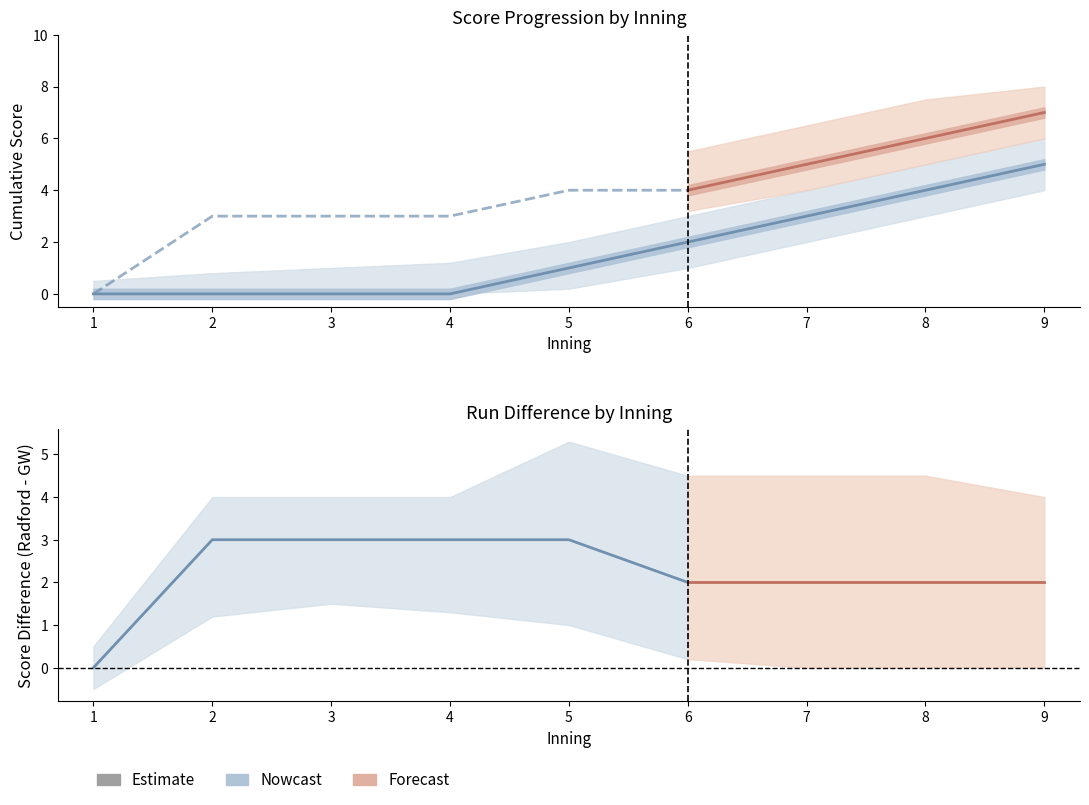

Rank the categories by value from lowest to highest.

1, 2, 3, 4, 5, 6, 7, 8, 9